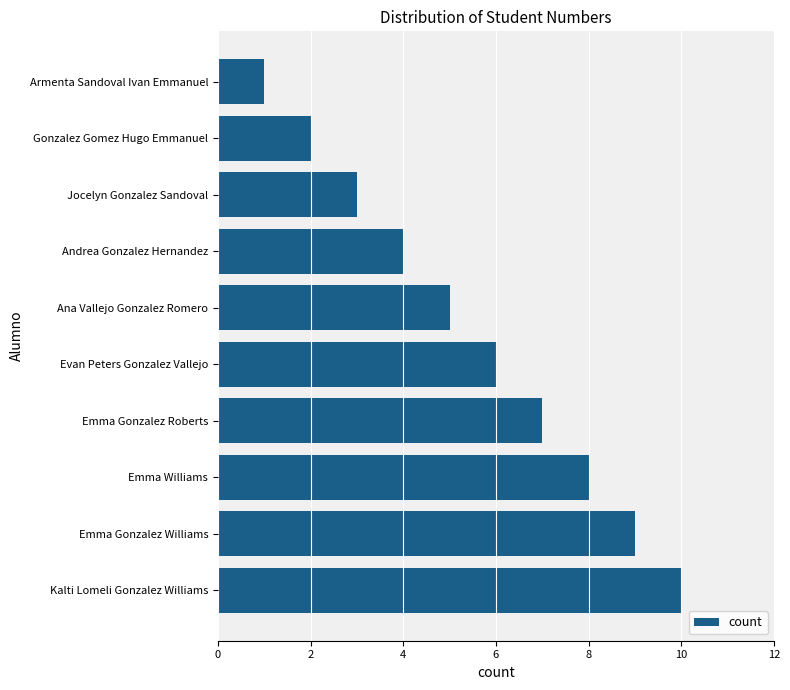

What is the average value?

6